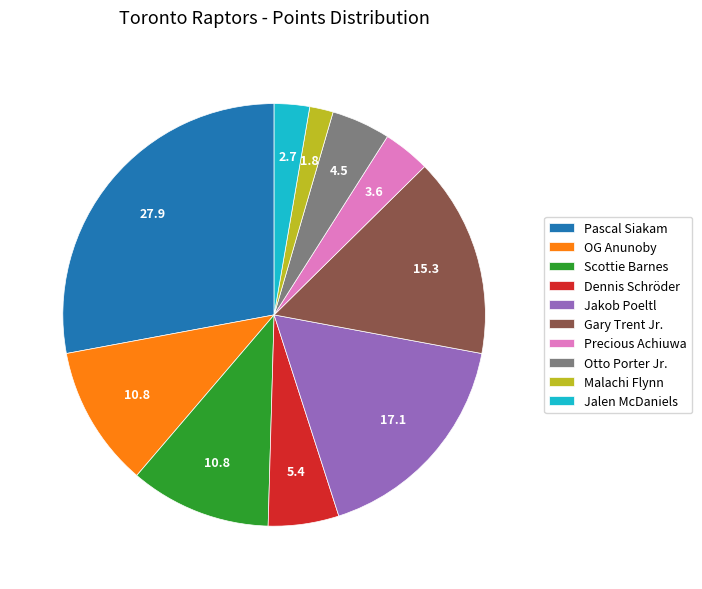

Combined, do OG Anunoby and Gary Trent Jr. account for over 50%?

No